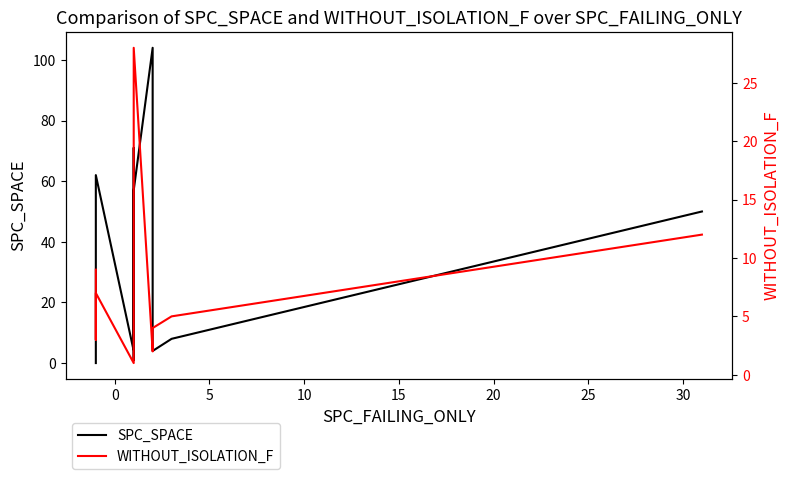

How many times do SPC_SPACE and WITHOUT_ISOLATION_F cross each other?

3